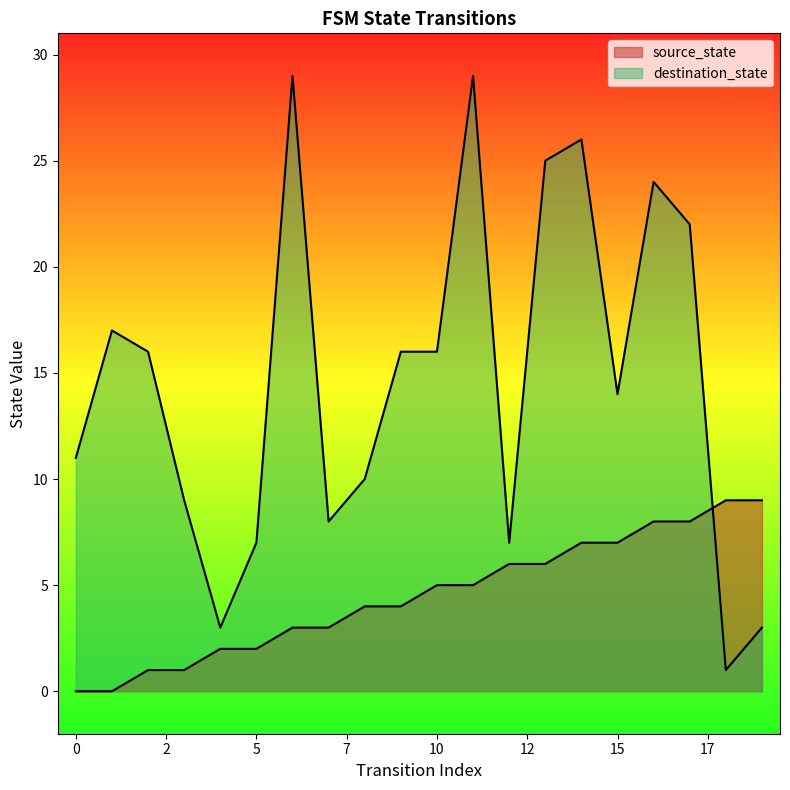

True or false: source_state has a value of 3 at 6.

True